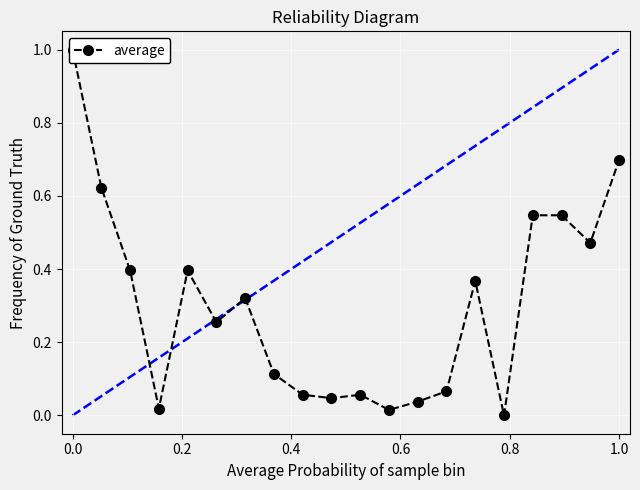

The chart shows a value of 0.4 at 1.0. True or false?

False